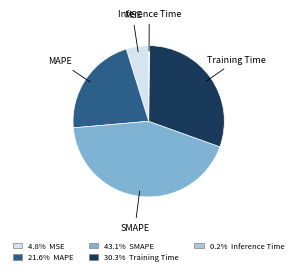

What is the largest slice in the pie chart?

SMAPE